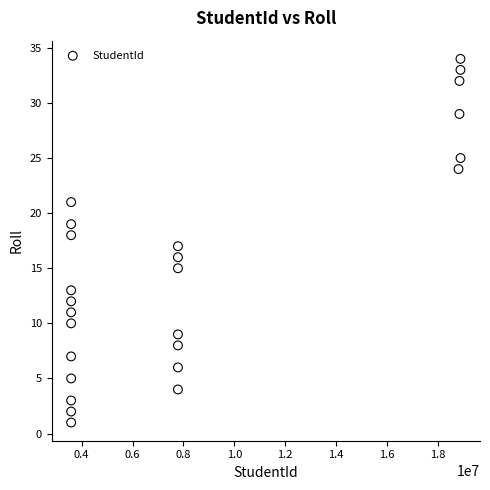

What is the range of X values (max minus min)?

15312976